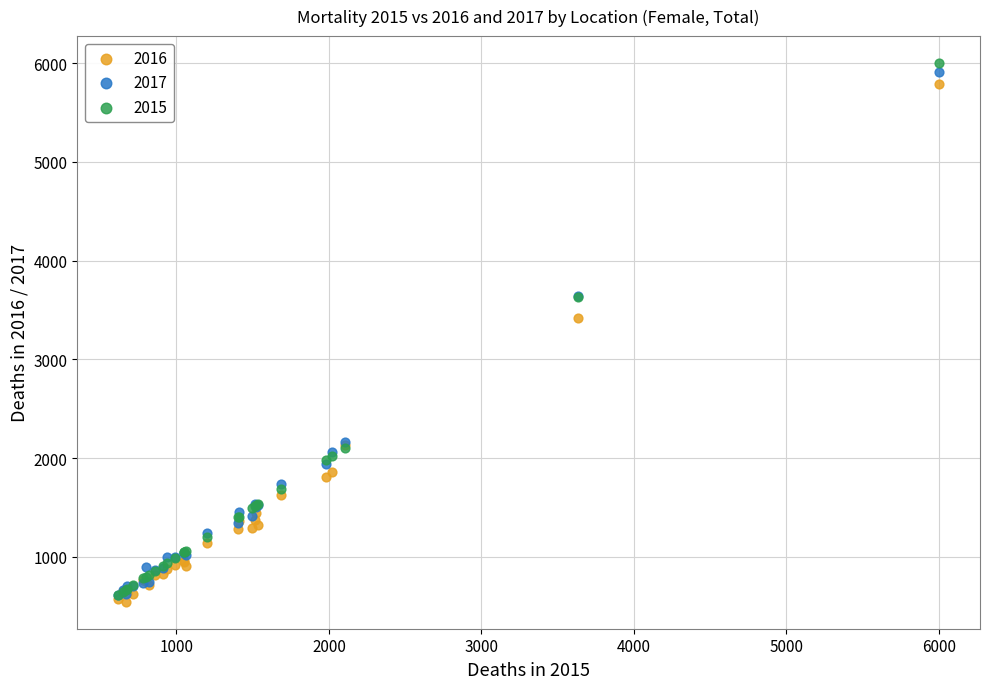

Which series has the largest Y range (max minus min)?

2015